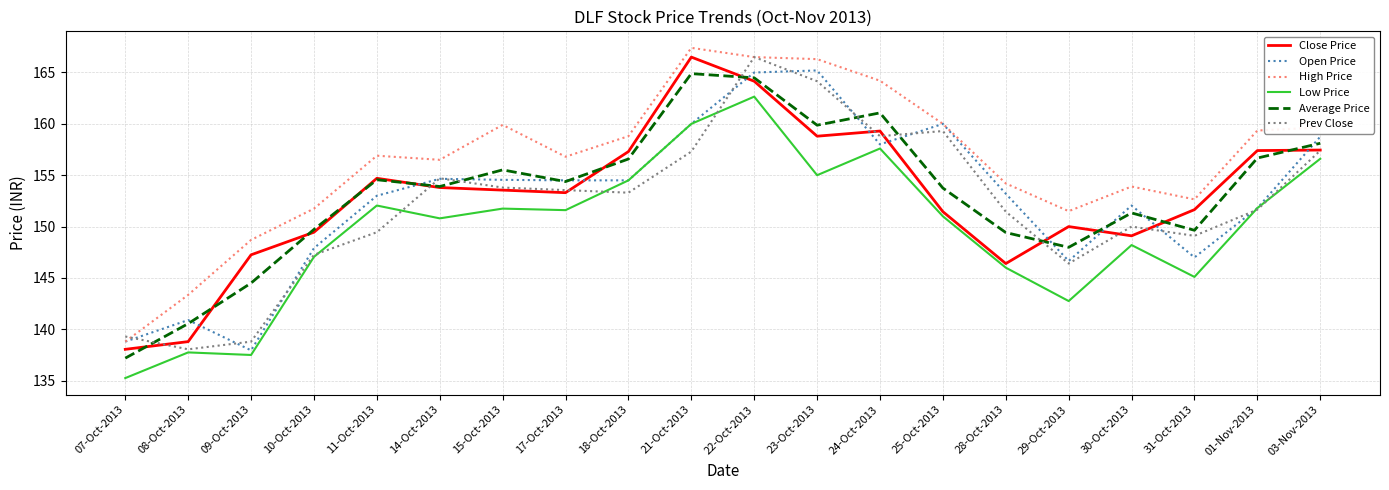

What are all the series names shown in the legend?

Close Price, Open Price, High Price, Low Price, Average Price, Prev Close